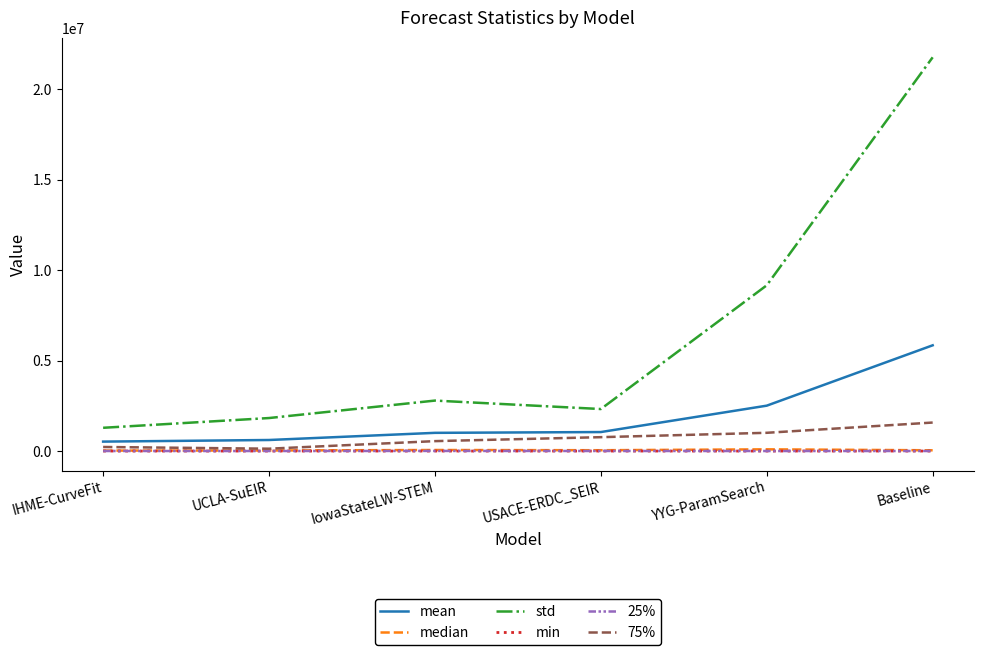

Read the mean value at YYG-ParamSearch.

2508291.8